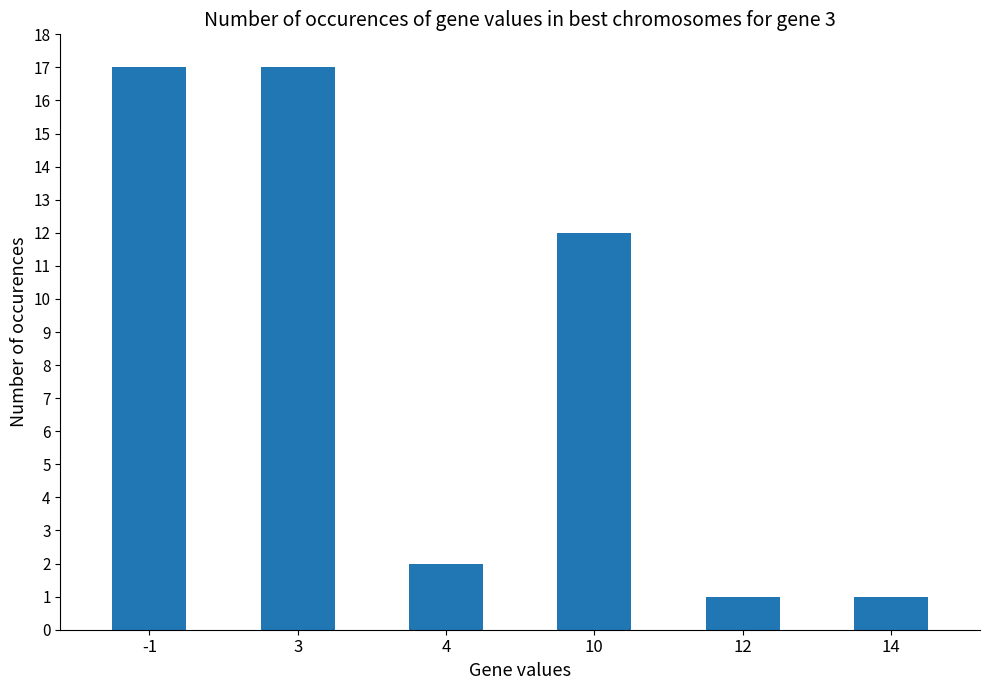

The chart shows a value of 17 at 3. True or false?

True